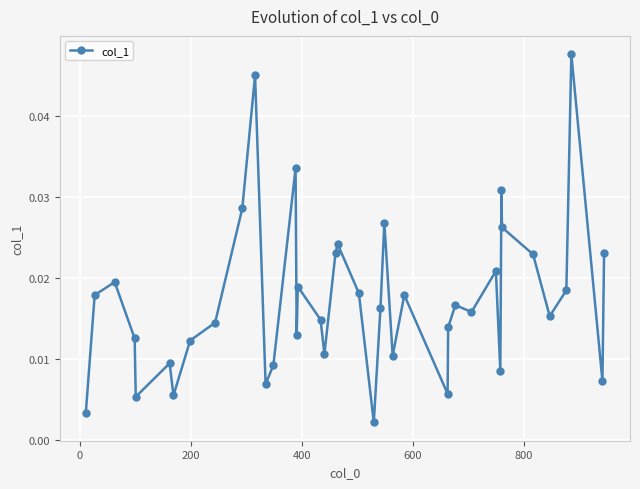

True or false: there are more than 0 points higher than both neighbors.

True